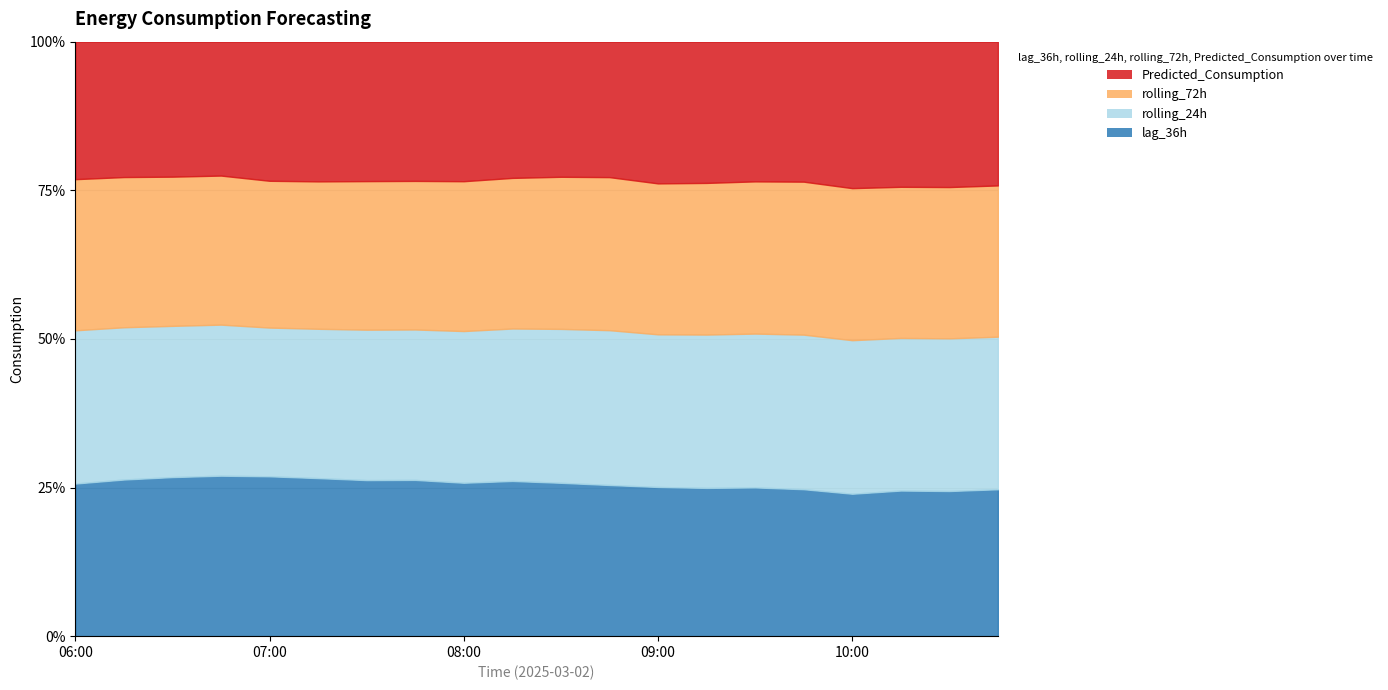

At which category does the chart reach its minimum across all series?

08:45